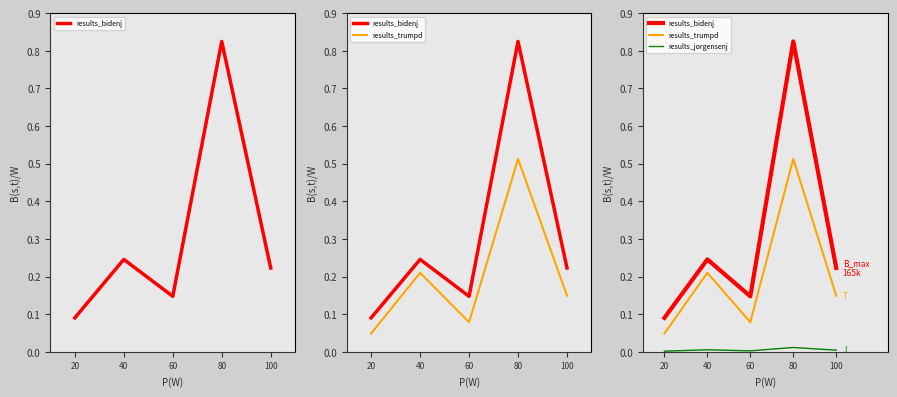

The results_bidenj series shows 16517 at 60. True or false?

False